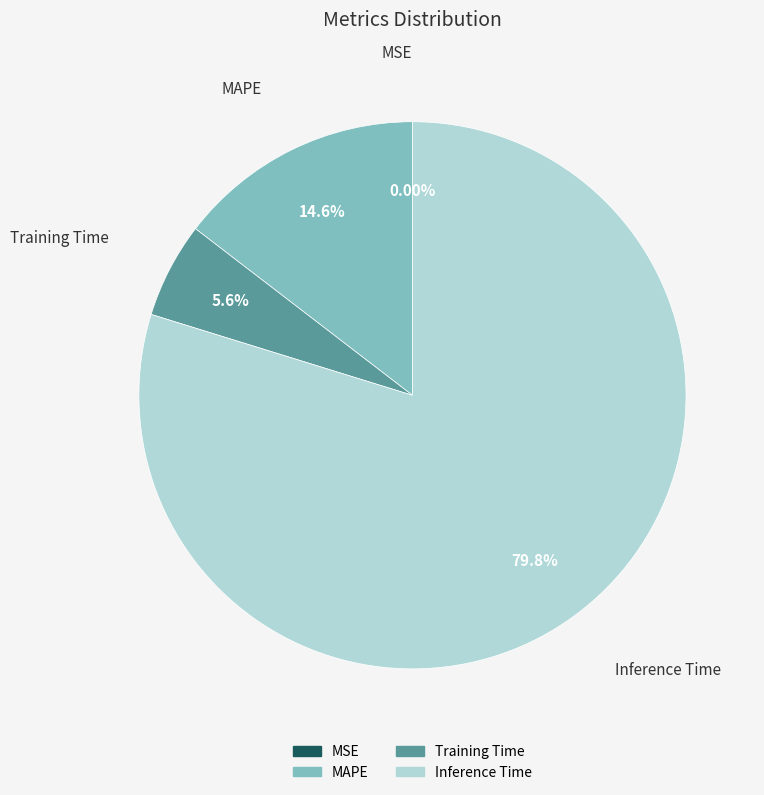

Which has a higher value, Inference Time or Training Time?

Inference Time